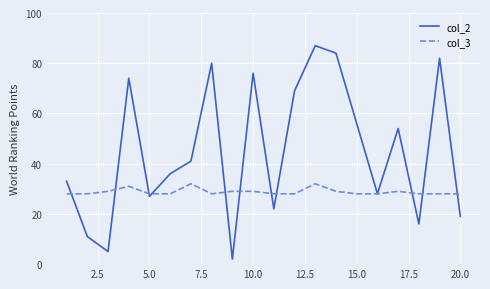

Reading left to right, list all the values displayed in this chart.

col_2: 33	11	5	74	27	36	41	80	2	76	22	69	87	84	56	28	54	16	82	19
col_3: 28	28	29	31	28	28	32	28	29	29	28	28	32	29	28	28	29	28	28	28